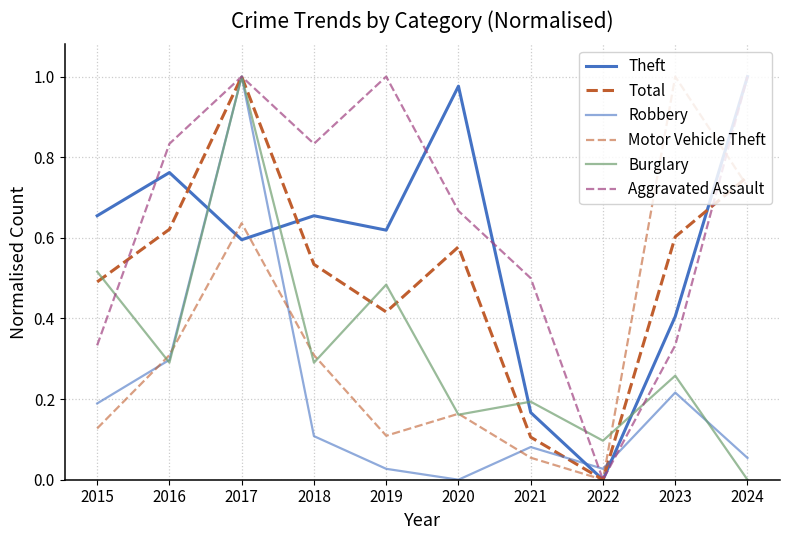

Is it true that Robbery equals 0.1 at 2023?

False